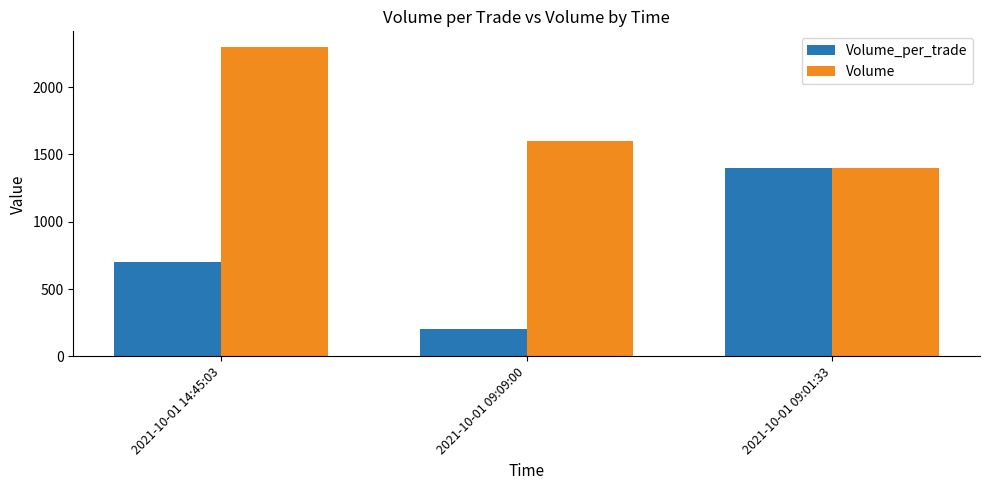

Reading left to right, list all the values displayed in this chart.

Volume_per_trade: 2021-10-01 14:45:03=700	2021-10-01 09:09:00=200	2021-10-01 09:01:33=1400
Volume: 2021-10-01 14:45:03=2300	2021-10-01 09:09:00=1600	2021-10-01 09:01:33=1400